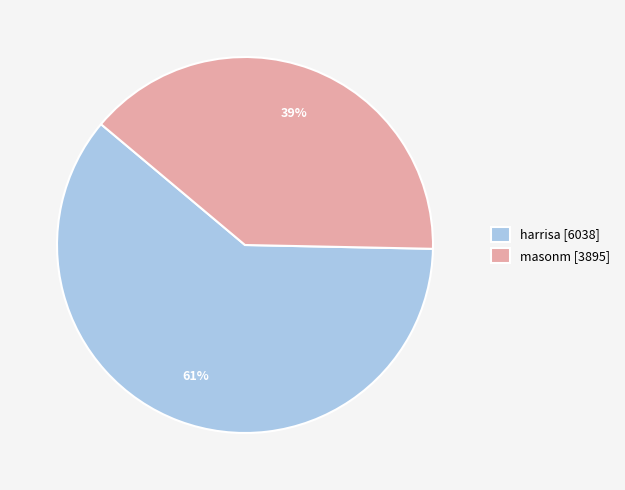

The harrisa slice represents 61% of the pie. True or false?

True